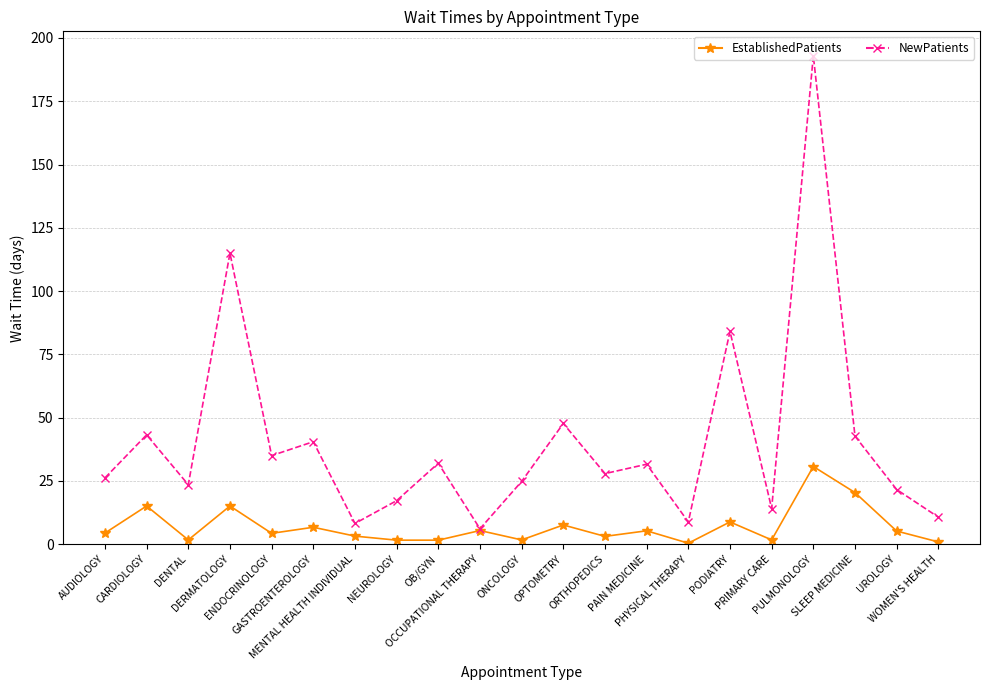

Which series has the largest range (max minus min)?

NewPatients